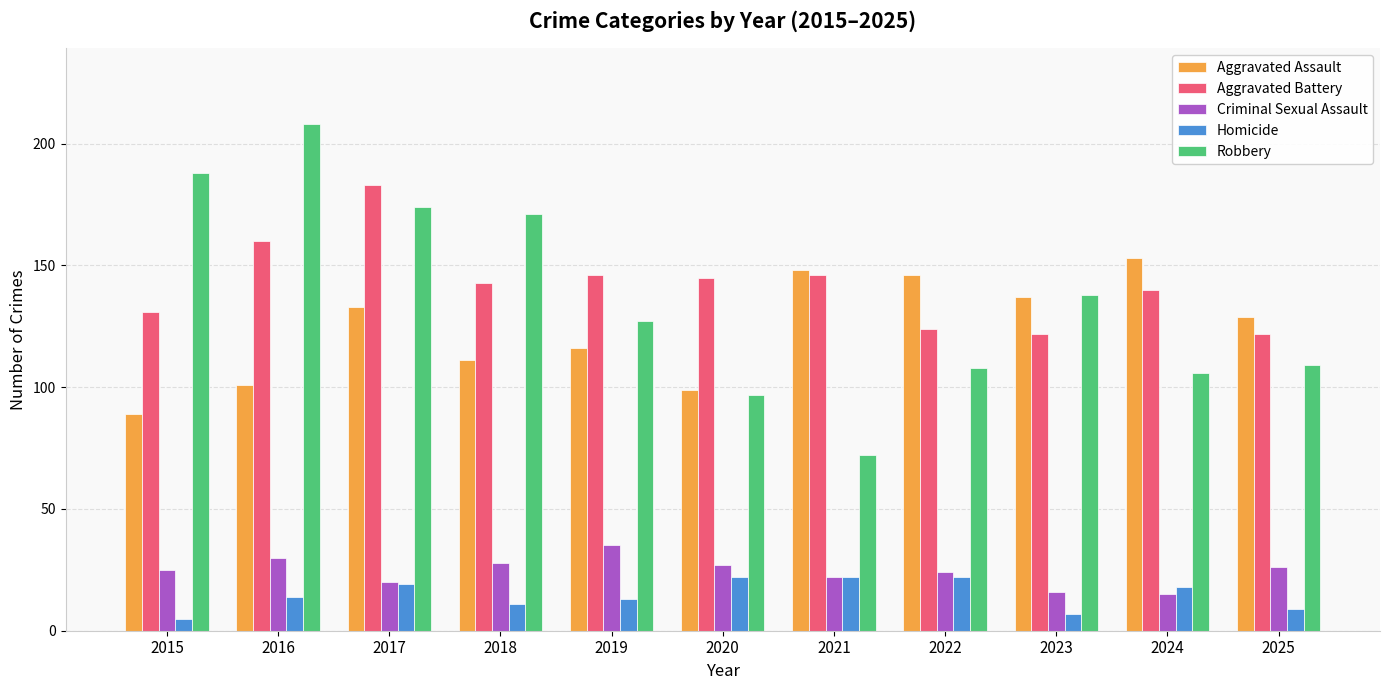

Rank the series by their maximum value, from highest to lowest.

Robbery, Aggravated Battery, Aggravated Assault, Criminal Sexual Assault, Homicide